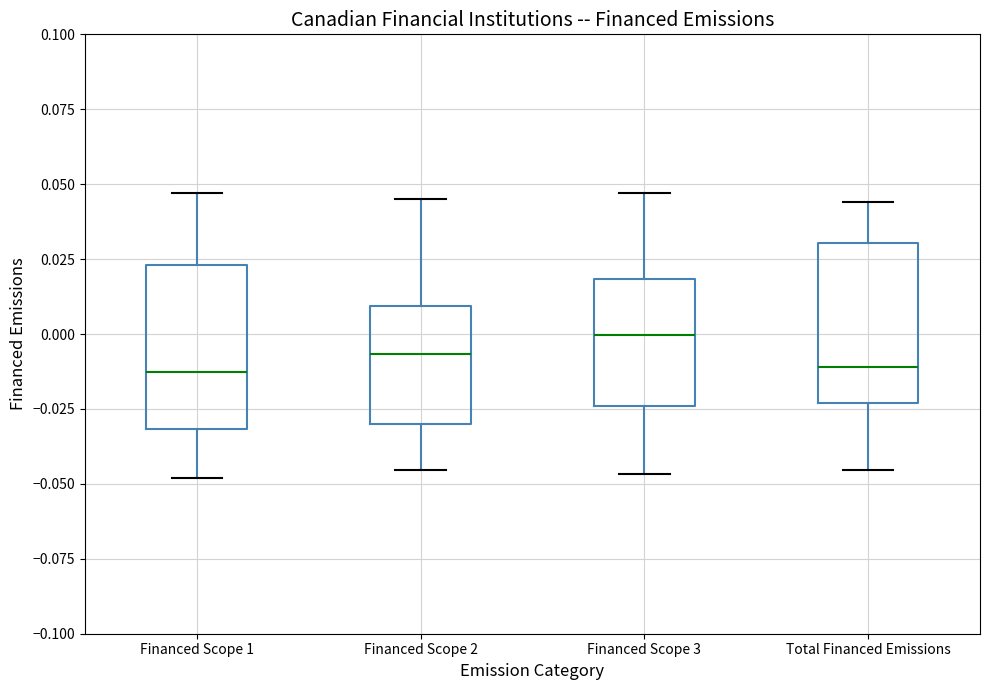

Where does the upper whisker of the box for Financed Scope 3 end on the y-axis? The values are not printed on the chart, so give them approximately, as read against the axis.

0.045